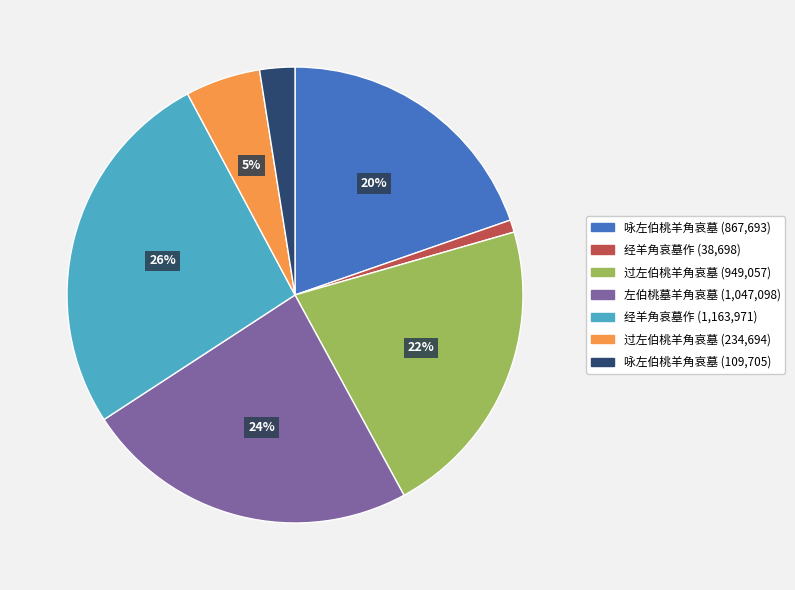

To the nearest percent, what is the average slice percentage?

14%